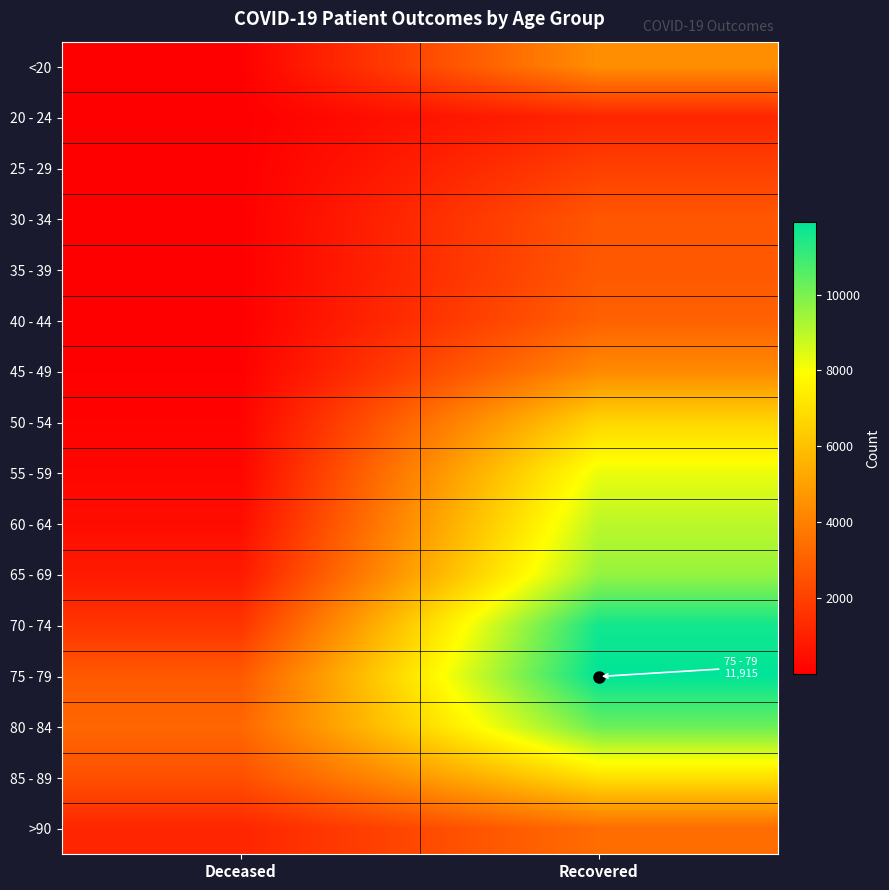

Reading left to right, transcribe all the data shown in this chart.

<20: Deceased=16	Recovered=4463
20 - 24: Deceased=4	Recovered=1179
25 - 29: Deceased=3	Recovered=1996
30 - 34: Deceased=16	Recovered=2715
35 - 39: Deceased=17	Recovered=2771
40 - 44: Deceased=24	Recovered=3030
45 - 49: Deceased=47	Recovered=4326
50 - 54: Deceased=124	Recovered=6680
55 - 59: Deceased=219	Recovered=8252
60 - 64: Deceased=417	Recovered=8989
65 - 69: Deceased=833	Recovered=9577
70 - 74: Deceased=1652	Recovered=11624
75 - 79: Deceased=2796	Recovered=11915
80 - 84: Deceased=3226	Recovered=10241
85 - 89: Deceased=2493	Recovered=6987
>90: Deceased=1189	Recovered=3398